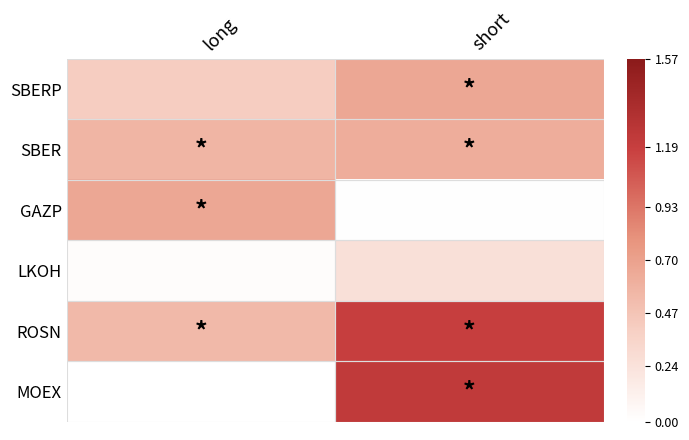

Reading right to left, list all the values displayed in this chart.

SBERP: short=0.7	long=0.4
SBER: short=0.6	long=0.6
GAZP: short=0.0	long=0.7
LKOH: short=0.3	long=0.0
ROSN: short=1.2	long=0.5
MOEX: short=1.2	long=0.0